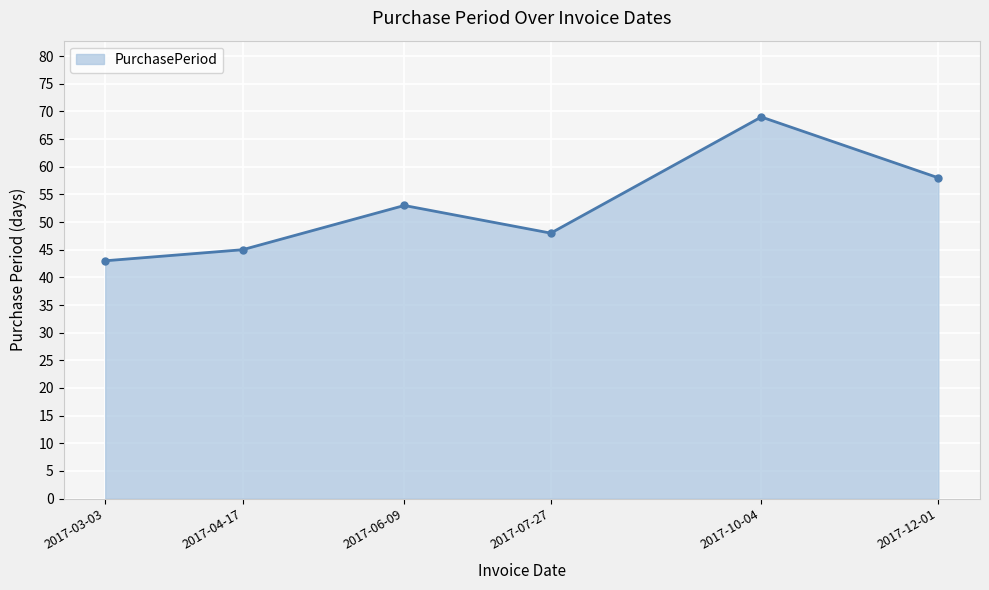

What is the ratio of the value at 2017-10-04 to the value at 2017-07-27?

1.4